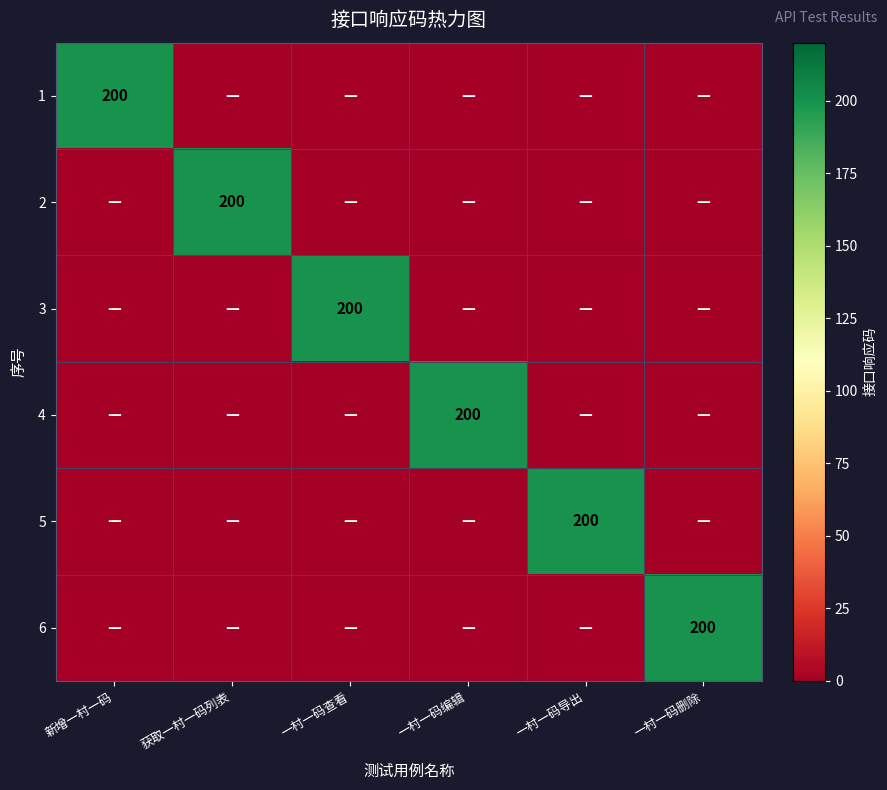

List the labels in order of 5 value, largest first.

一村一码导出, 新增一村一码, 获取一村一码列表, 一村一码查看, 一村一码编辑, 一村一码删除